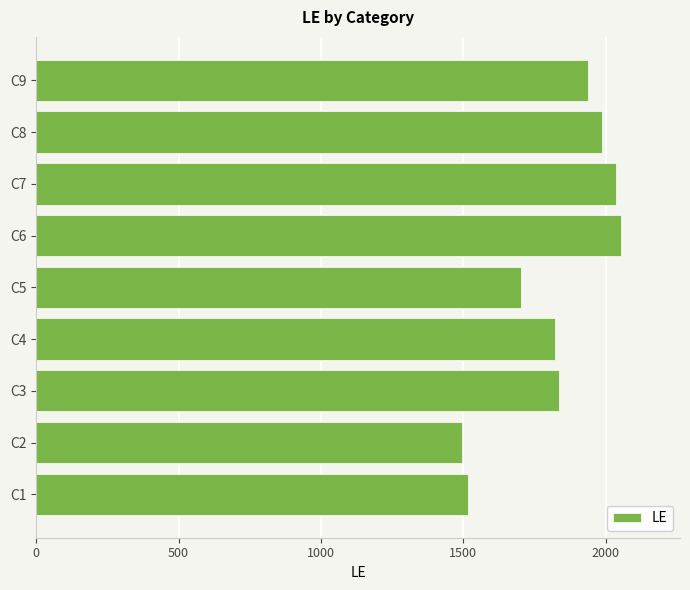

At which label is the value closest to 1775?

C4